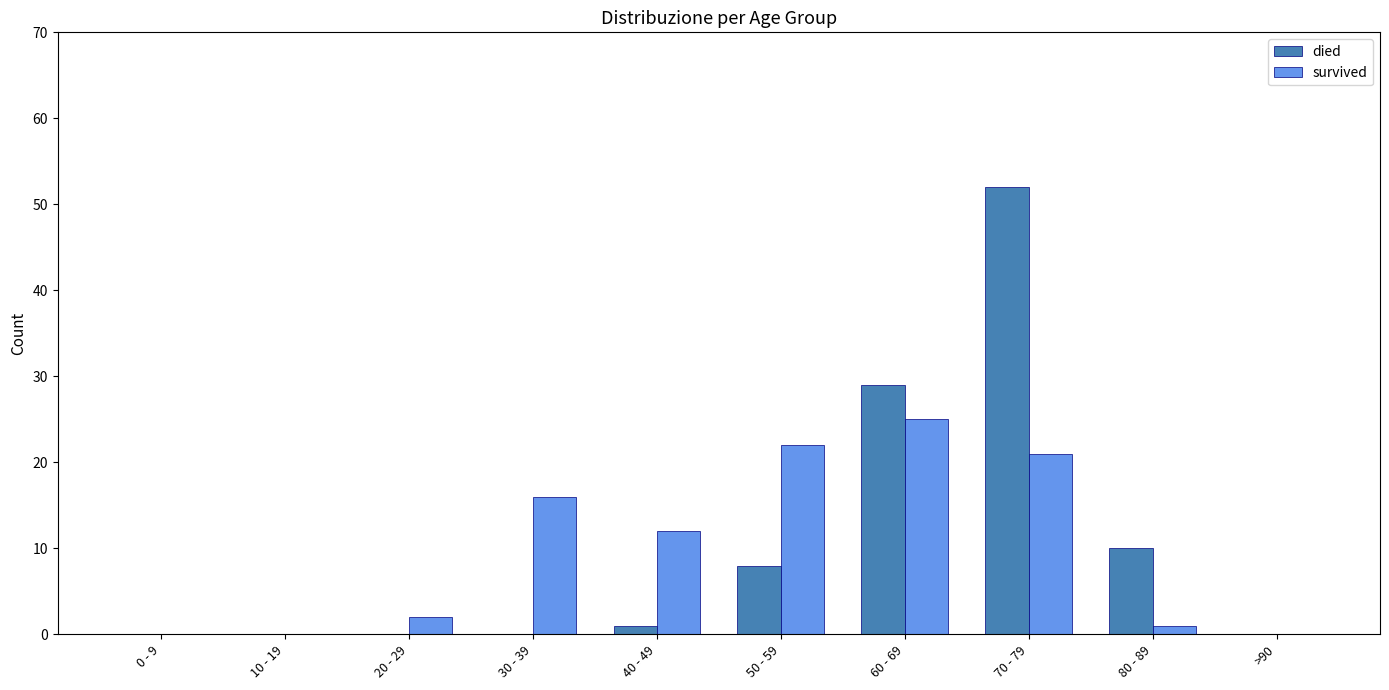

What is the spread (max minus min) of values at 70 - 79?

31